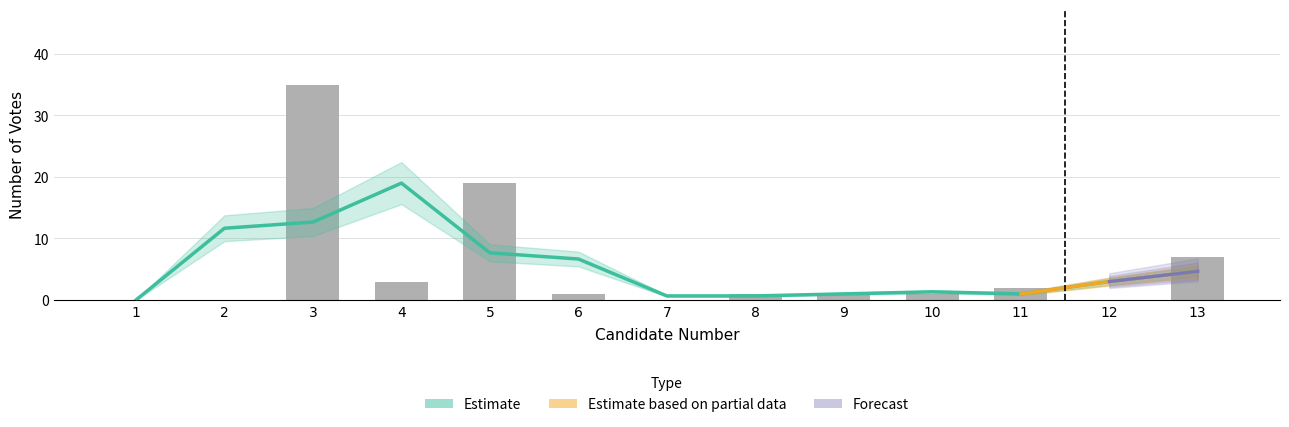

What is the difference between the maximum and second lowest values?

35